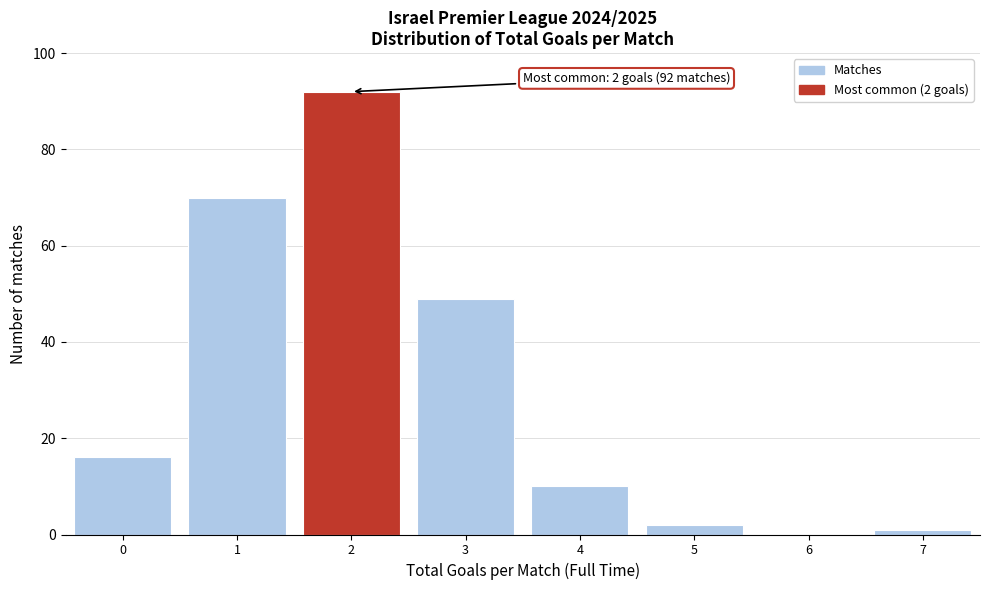

Reading left to right, list all the values displayed in this chart.

0=16	1=70	2=92	3=49	4=10	5=2	6=0	7=1